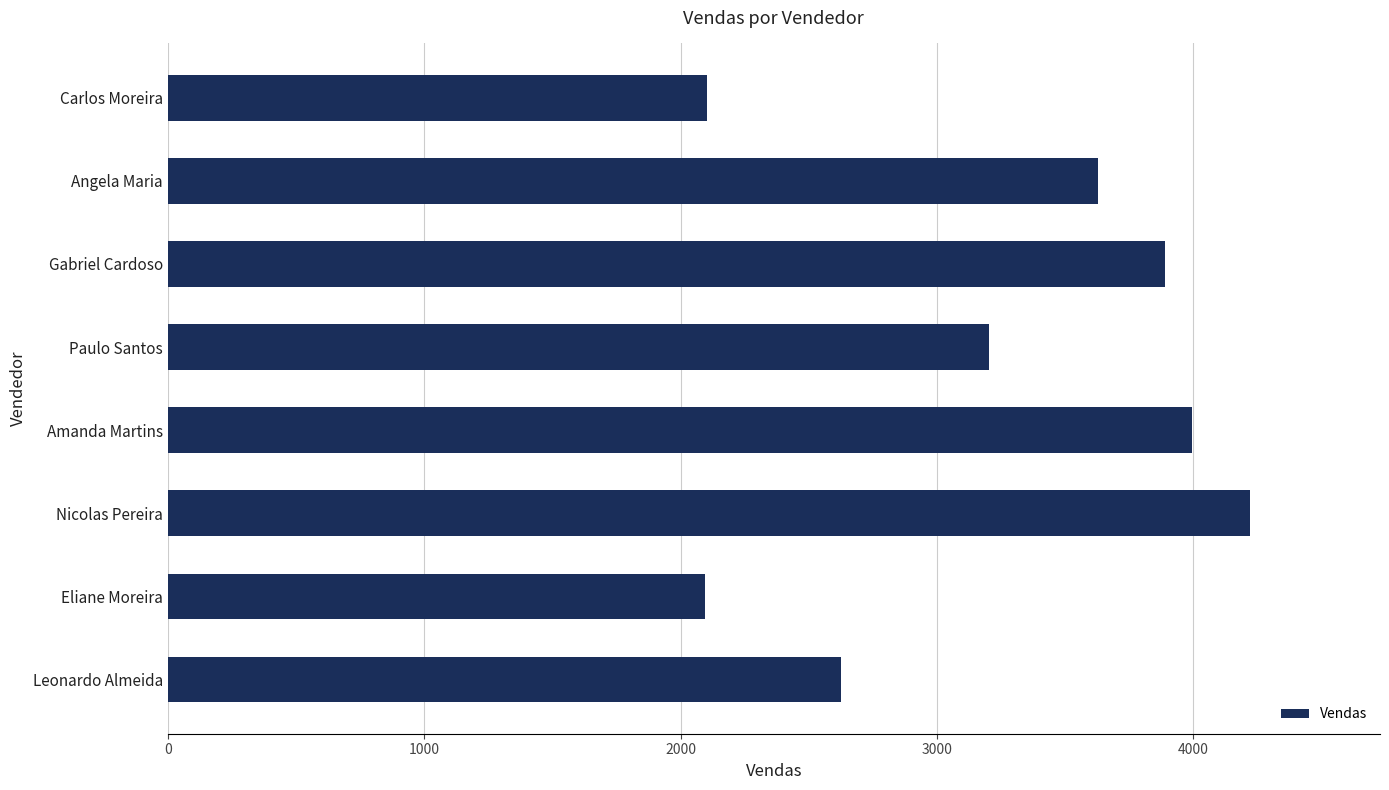

What is the ratio of the value at Amanda Martins to the value at Angela Maria?

1.1